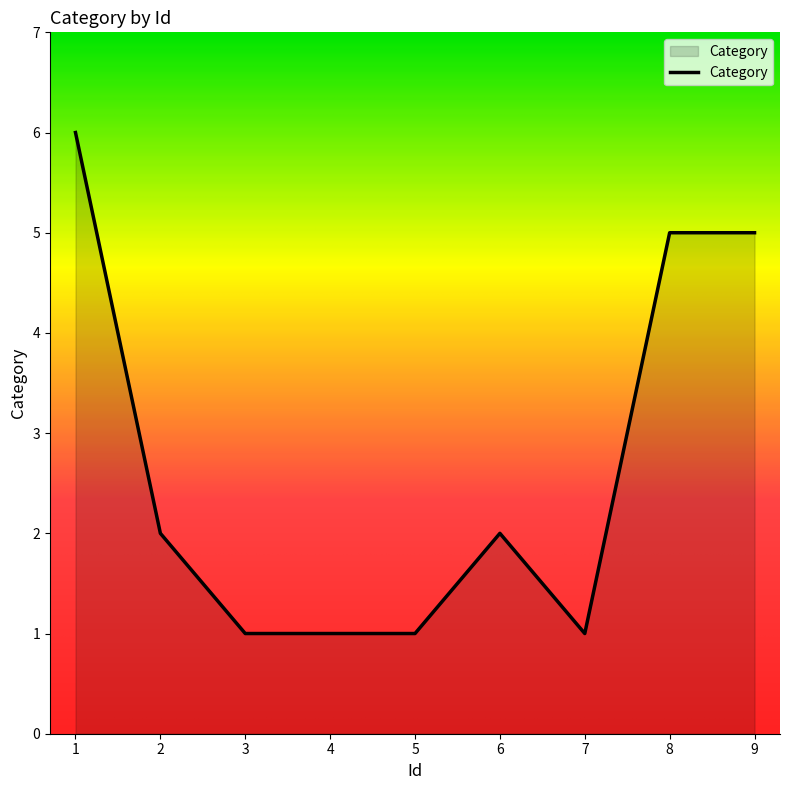

What is the smallest value displayed?

1